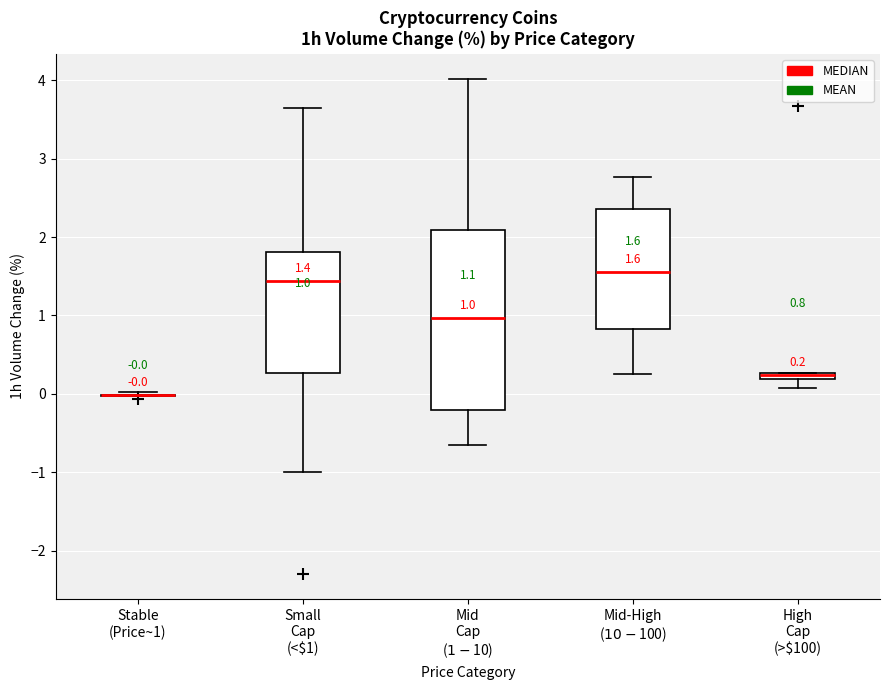

Which box is the tallest, from its lower edge to its upper edge?

Mid Cap ($1-$10)